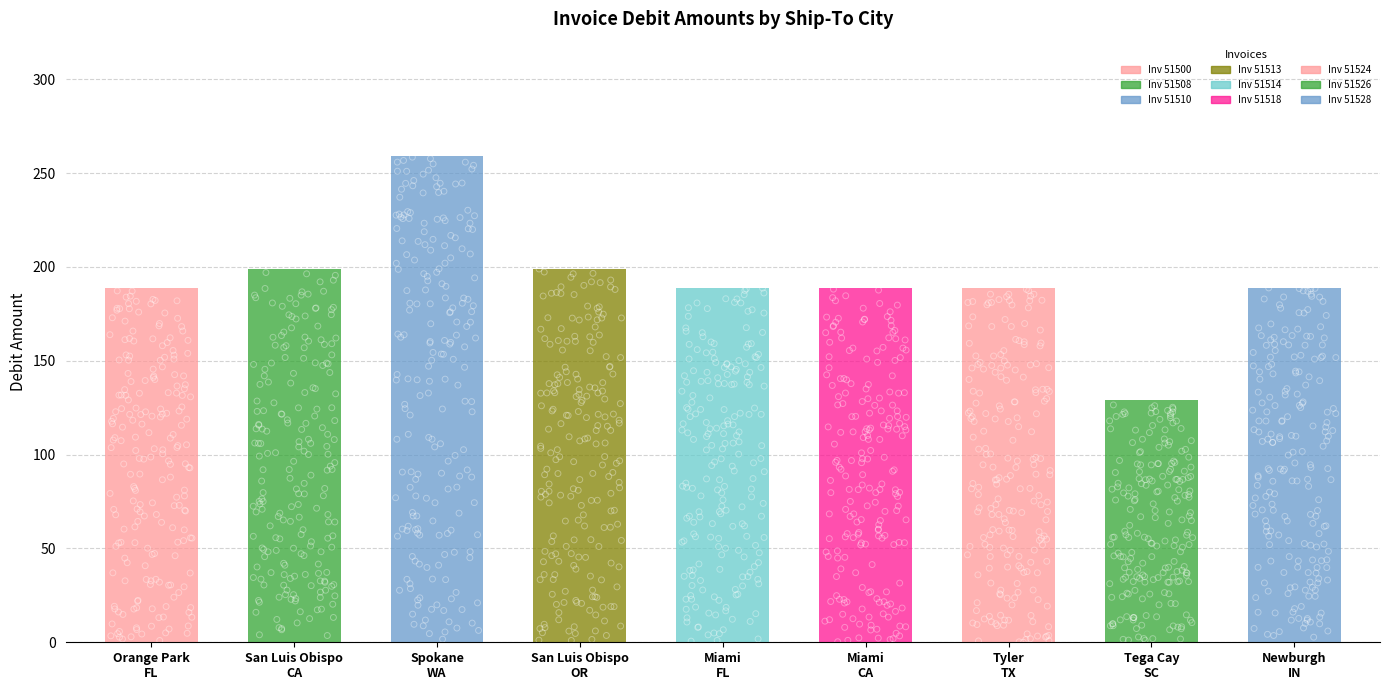

Between Miami
CA and San Luis Obispo
OR, which is larger?

San Luis Obispo
OR